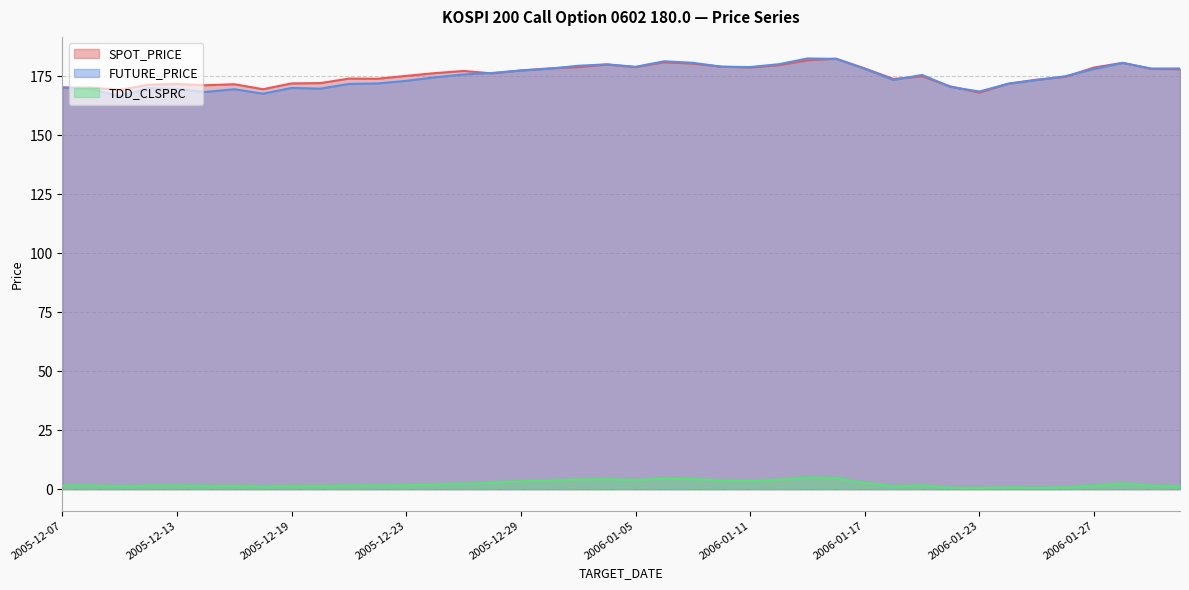

What is the highest value of the TDD_CLSPRC series?

4.8